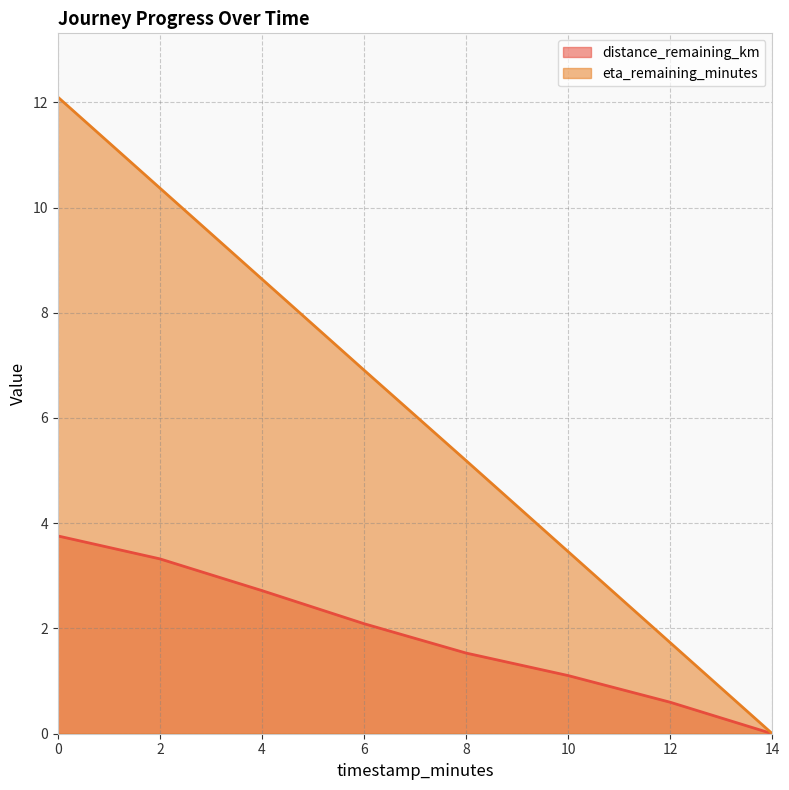

Reading left to right, extract all data points from this chart.

distance_remaining_km: 0=3.8	2=3.3	4=2.7	6=2.1	8=1.5	10=1.1	12=0.6	14=0.0
eta_remaining_minutes: 0=12.1	2=10.4	4=8.6	6=6.9	8=5.2	10=3.5	12=1.7	14=0.0